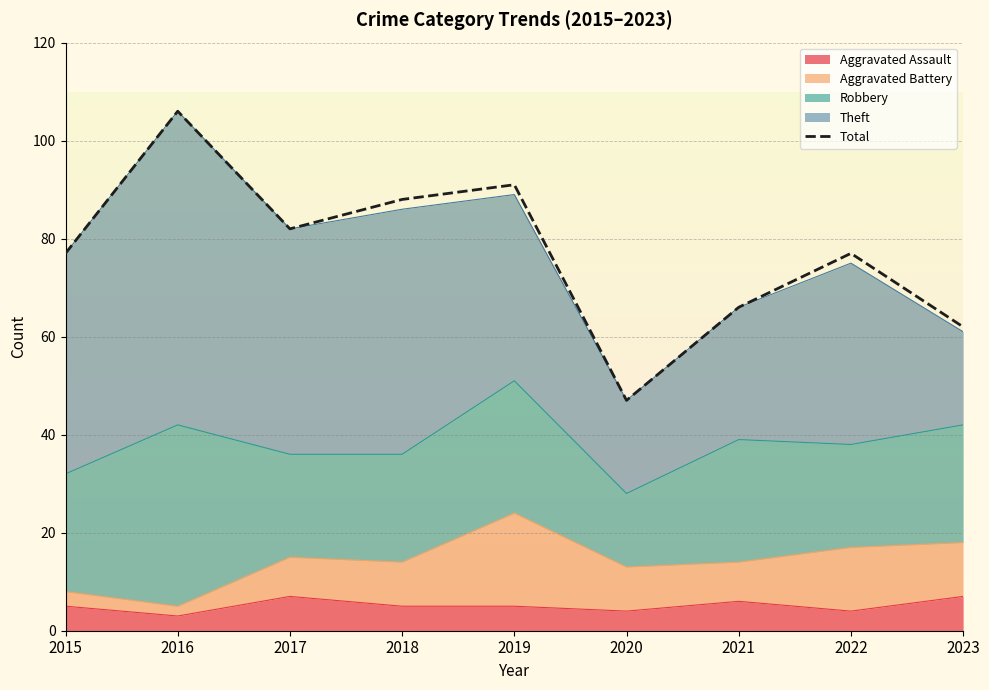

What is the difference between the maximum and minimum values?

59